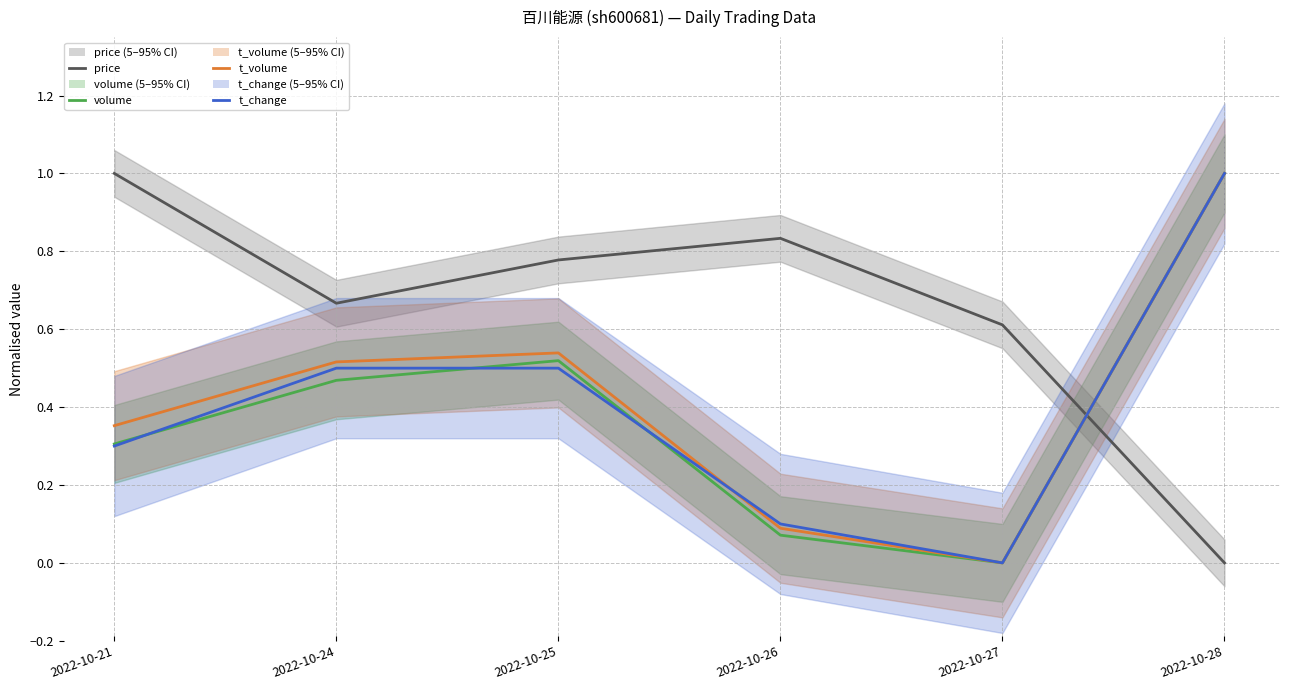

Reading left to right, list all the values displayed in this chart.

price: 1.0	0.7	0.8	0.8	0.6	0.0
volume: 0.3	0.5	0.5	0.1	0.0	1.0
t_volume: 0.4	0.5	0.5	0.1	0.0	1.0
t_change: 0.3	0.5	0.5	0.1	0.0	1.0